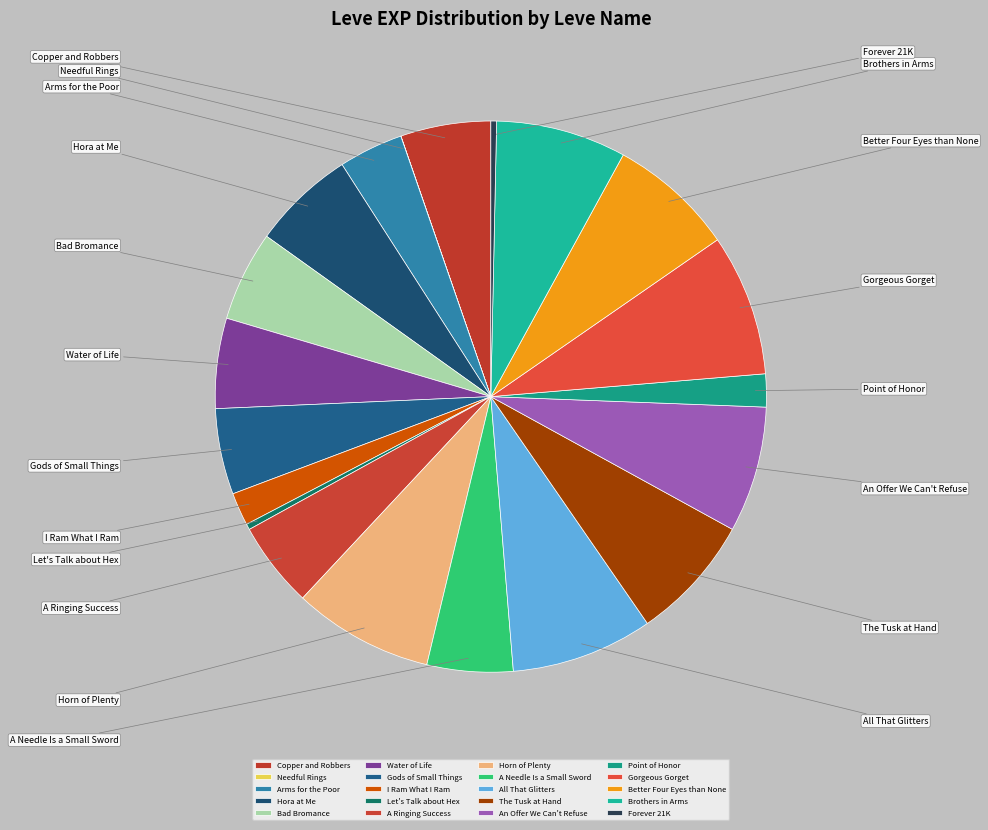

The Gorgeous Gorget slice represents 14% of the pie. True or false?

False